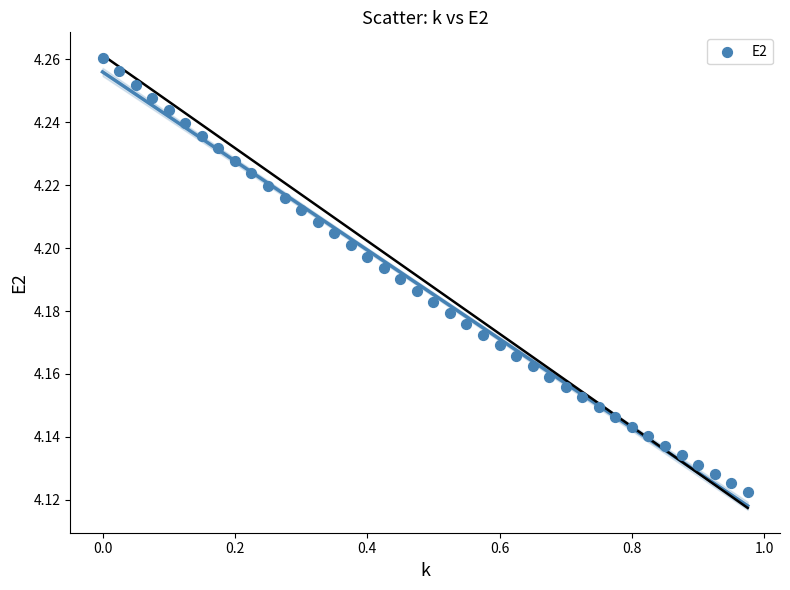

What is the range of X values (max minus min)?

1.0